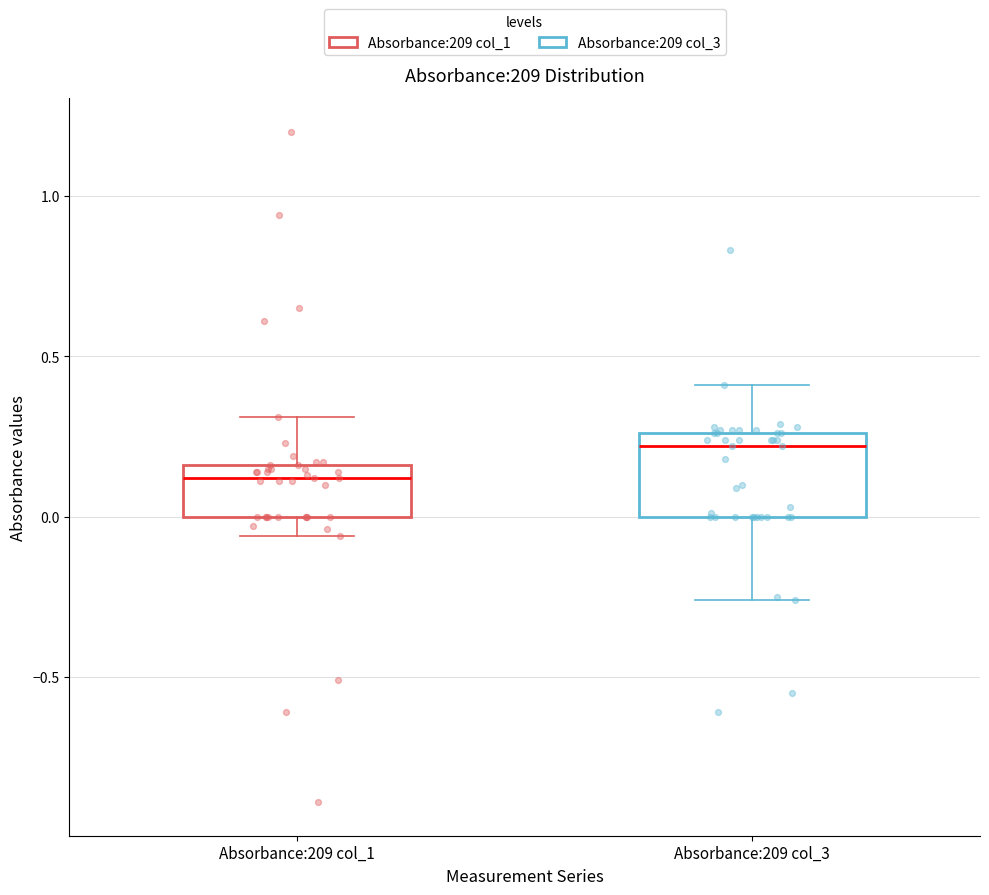

Where is the upper edge of the box for Absorbance:209 col_3 on the y-axis? The values are not printed on the chart, so give them approximately, as read against the axis.

0.25